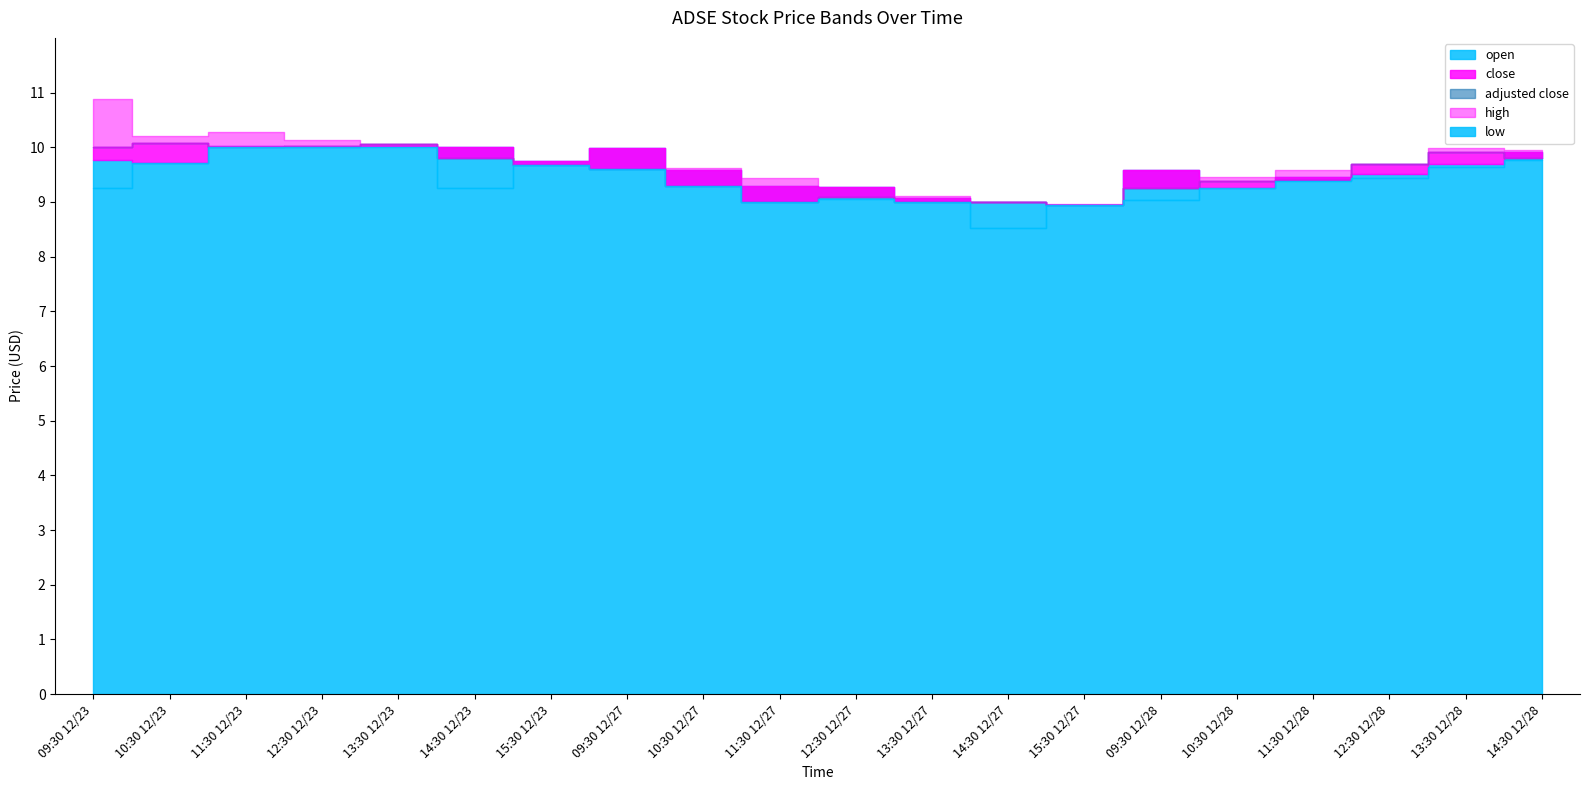

Reading left to right, list all the values displayed in this chart.

high: 09:30 12/23=10.9	10:30 12/23=10.2	11:30 12/23=10.3	12:30 12/23=10.1	13:30 12/23=10.1	14:30 12/23=10.0	15:30 12/23=9.8	09:30 12/27=10.0	10:30 12/27=9.6	11:30 12/27=9.4	12:30 12/27=9.3	13:30 12/27=9.1	14:30 12/27=9.0	15:30 12/27=9.0	09:30 12/28=9.6	10:30 12/28=9.4	11:30 12/28=9.6	12:30 12/28=9.7	13:30 12/28=10.0	14:30 12/28=9.9
open: 09:30 12/23=9.8	10:30 12/23=9.7	11:30 12/23=10.0	12:30 12/23=10.0	13:30 12/23=10.0	14:30 12/23=10.0	15:30 12/23=9.7	09:30 12/27=10.0	10:30 12/27=9.6	11:30 12/27=9.3	12:30 12/27=9.3	13:30 12/27=9.1	14:30 12/27=9.0	15:30 12/27=8.9	09:30 12/28=9.6	10:30 12/28=9.3	11:30 12/28=9.4	12:30 12/28=9.5	13:30 12/28=9.7	14:30 12/28=9.9
close: 09:30 12/23=10.0	10:30 12/23=10.1	11:30 12/23=10.0	12:30 12/23=10.0	13:30 12/23=10.1	14:30 12/23=9.8	15:30 12/23=9.7	09:30 12/27=9.6	10:30 12/27=9.3	11:30 12/27=9.0	12:30 12/27=9.1	13:30 12/27=9.0	14:30 12/27=9.0	15:30 12/27=8.9	09:30 12/28=9.3	10:30 12/28=9.4	11:30 12/28=9.4	12:30 12/28=9.7	13:30 12/28=9.9	14:30 12/28=9.8
adjusted close: 09:30 12/23=10.0	10:30 12/23=10.1	11:30 12/23=10.0	12:30 12/23=10.0	13:30 12/23=10.1	14:30 12/23=9.8	15:30 12/23=9.7	09:30 12/27=9.6	10:30 12/27=9.3	11:30 12/27=9.0	12:30 12/27=9.1	13:30 12/27=9.0	14:30 12/27=9.0	15:30 12/27=8.9	09:30 12/28=9.3	10:30 12/28=9.4	11:30 12/28=9.4	12:30 12/28=9.7	13:30 12/28=9.9	14:30 12/28=9.8
low: 09:30 12/23=9.2	10:30 12/23=9.7	11:30 12/23=10.0	12:30 12/23=10.0	13:30 12/23=10.0	14:30 12/23=9.2	15:30 12/23=9.7	09:30 12/27=9.6	10:30 12/27=9.3	11:30 12/27=9.0	12:30 12/27=9.1	13:30 12/27=9.0	14:30 12/27=8.5	15:30 12/27=8.9	09:30 12/28=9.0	10:30 12/28=9.3	11:30 12/28=9.4	12:30 12/28=9.4	13:30 12/28=9.6	14:30 12/28=9.8